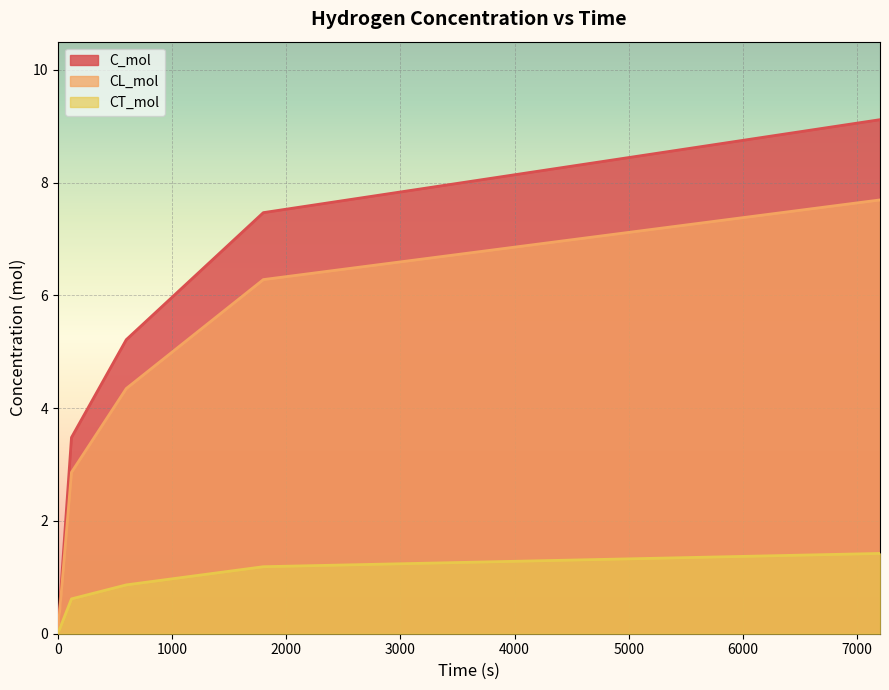

What is the value of the CT_mol point at the 2nd from the left?

0.6